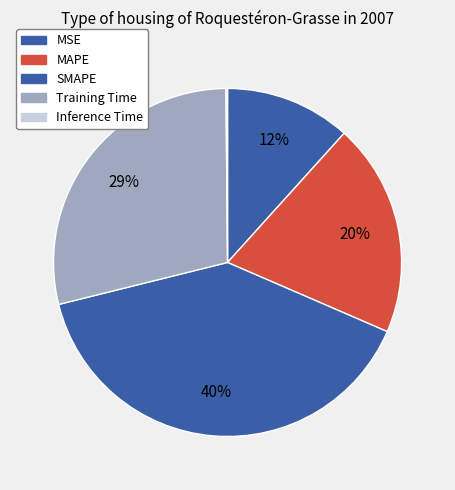

Which has a higher value, Training Time or SMAPE?

SMAPE